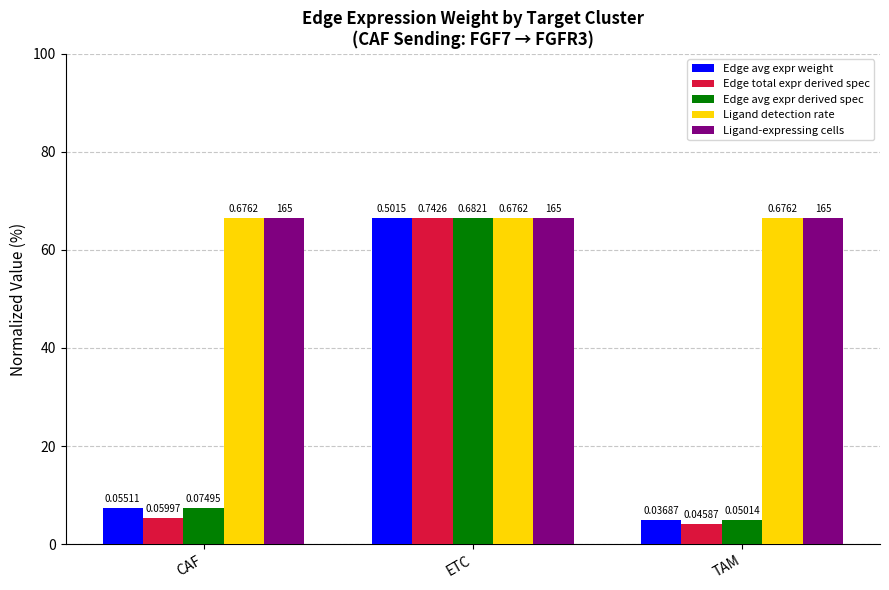

Between TAM and CAF, which is larger?

CAF